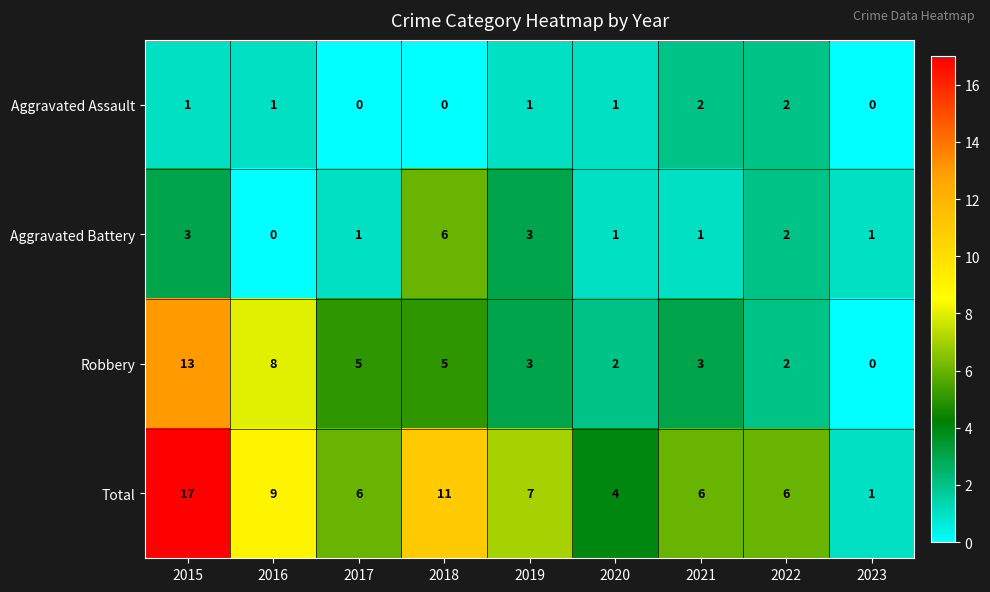

What is the total value across all series at 2022?

12